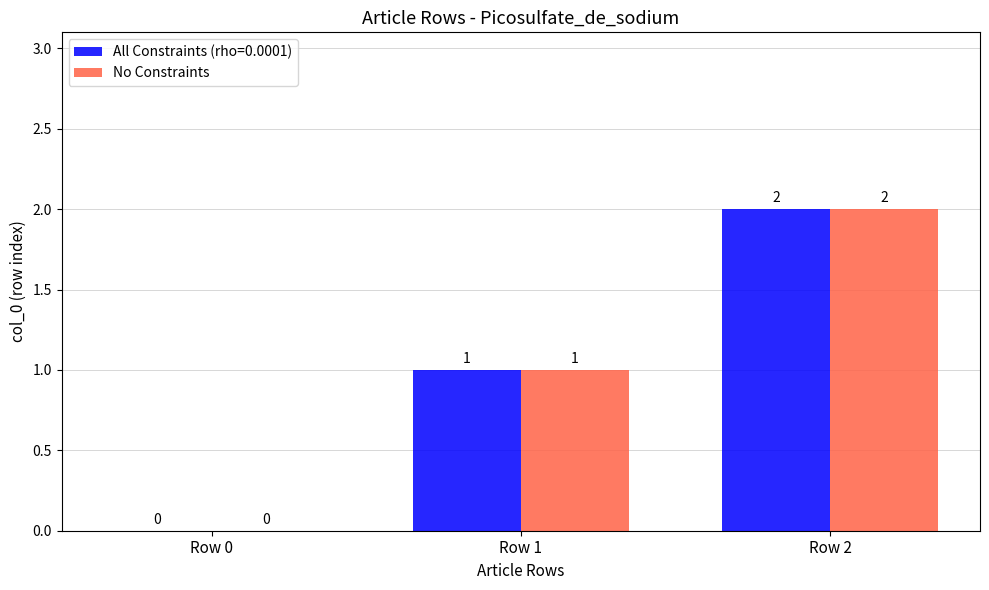

What is the sum of all All Constraints (rho=0.0001) values?

3